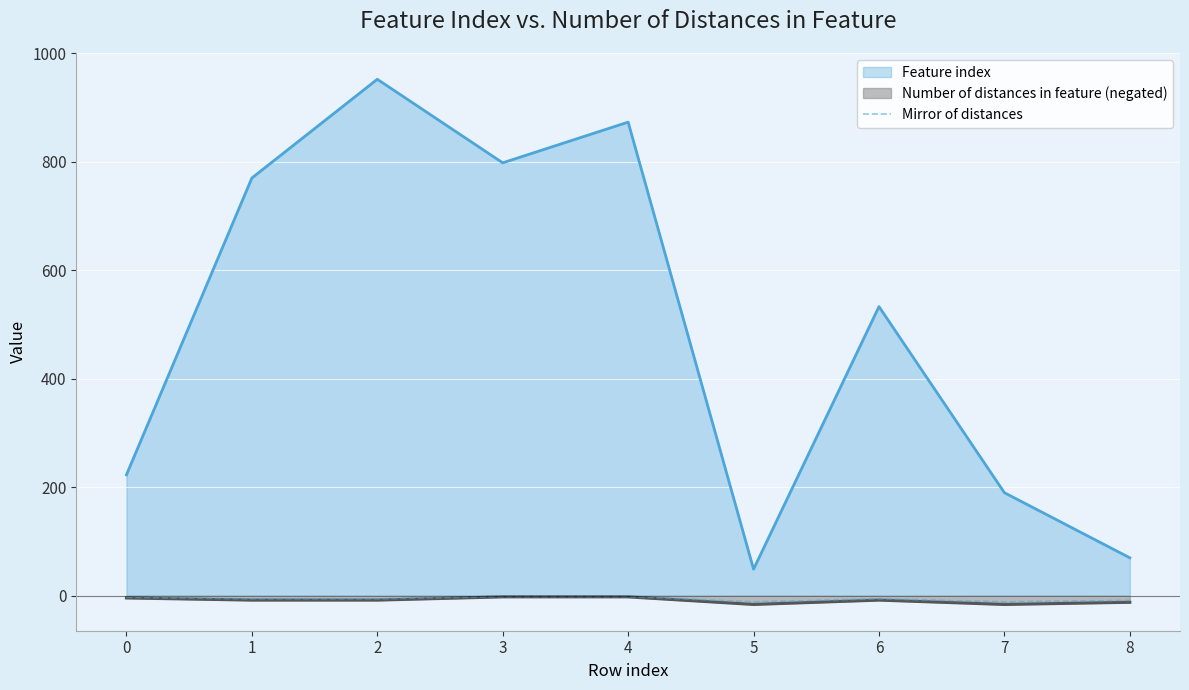

True or false: the data shows -2.3 at 7.

False